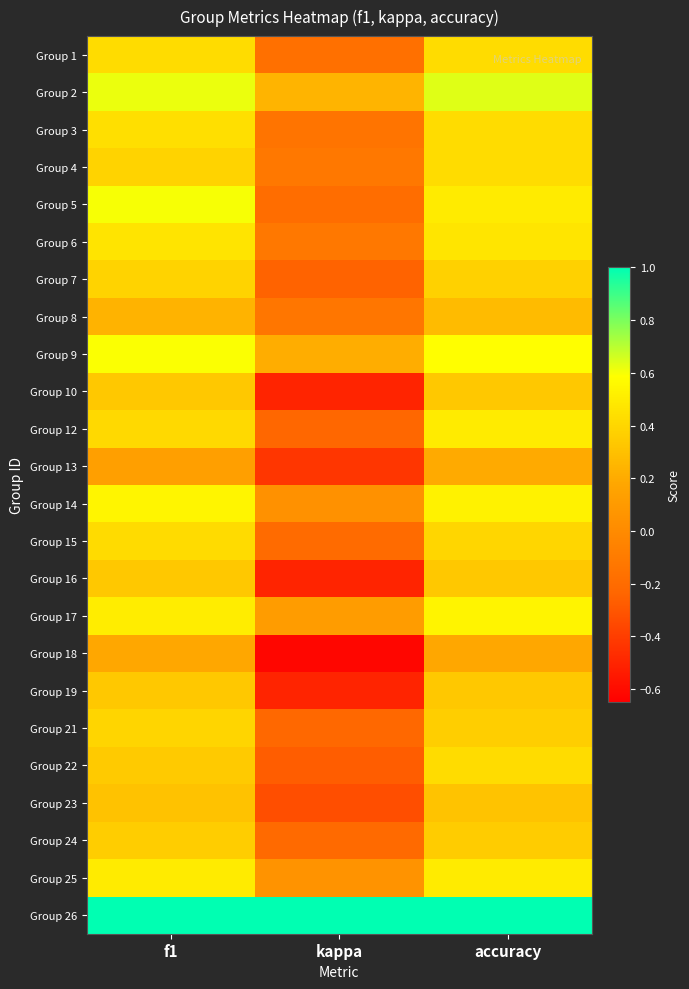

At kappa, list the series in order from smallest to largest.

Group 18, Group 10, Group 16, Group 19, Group 13, Group 23, Group 22, Group 7, Group 12, Group 21, Group 24, Group 15, Group 5, Group 1, Group 3, Group 8, Group 6, Group 4, Group 14, Group 25, Group 17, Group 9, Group 2, Group 26